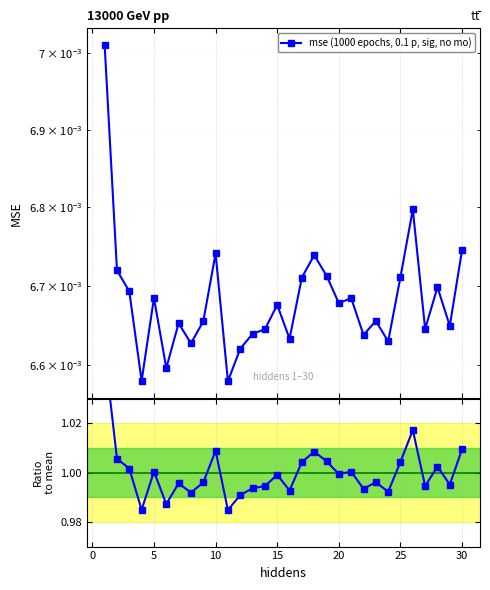

Where is Ratio to mean nearest to the value 1?

20